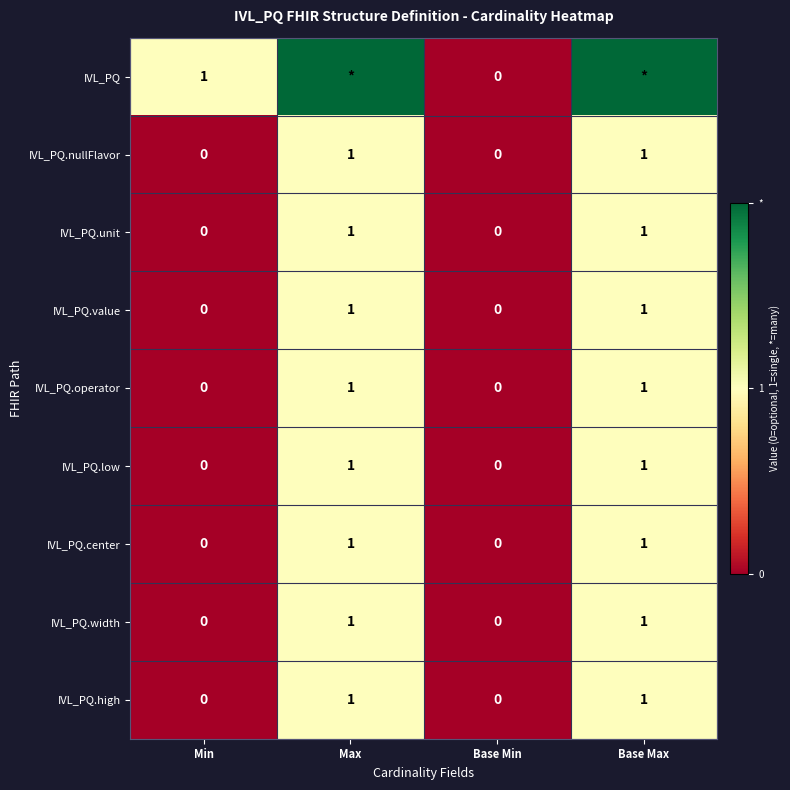

Which series changed the most between Min and Base Min?

IVL_PQ